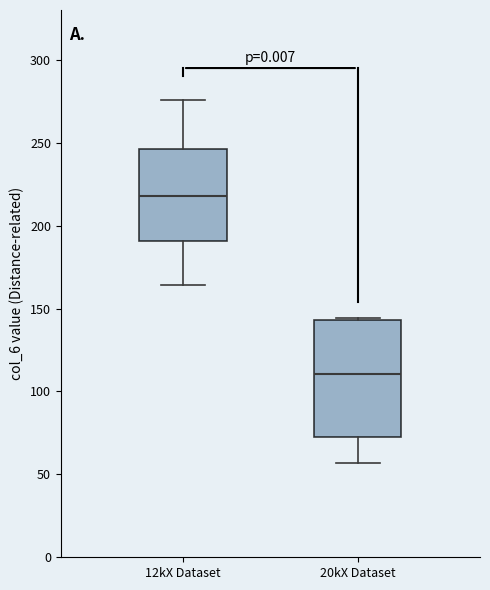

Reading left to right, transcribe this box plot: for each box, give where its median line is, the range the box spans, and where its two whiskers end, as read against the y-axis. The values are not printed on the chart, so give them approximately, as read against the axis.

12kX Dataset: median 220, box 190 to 245, whiskers 165 to 275
20kX Dataset: median 110, box 75 to 145, whiskers 55 to 145